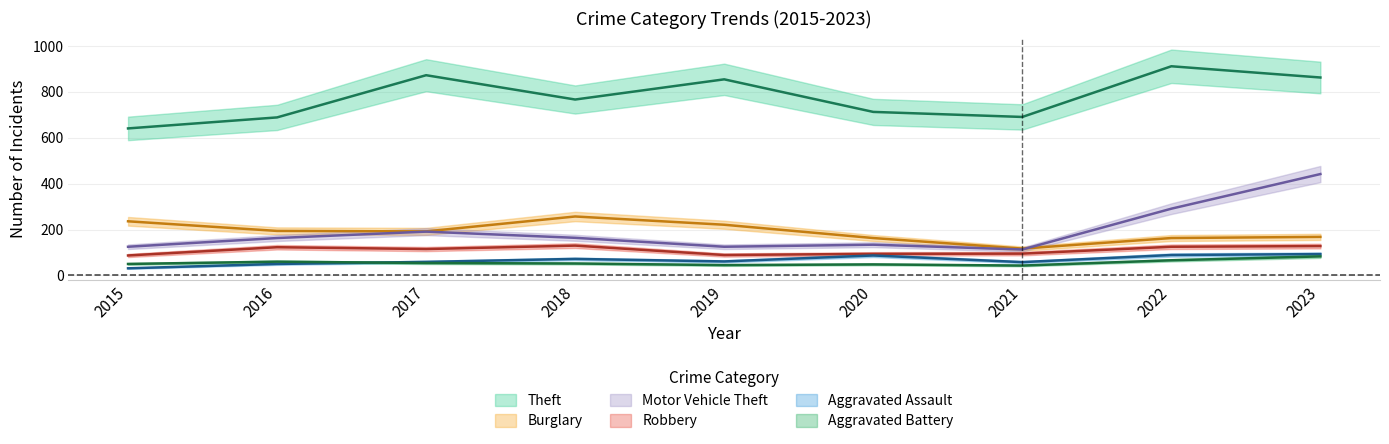

Reading left to right, what are all the values shown in this chart?

Theft: 641	689	873	767	855	713	691	912	863
Burglary: 236	194	192	257	221	163	117	163	168
Motor Vehicle Theft: 125	163	191	164	125	134	113	291	442
Robbery: 87	123	115	130	89	94	95	125	128
Aggravated Assault: 31	50	59	72	61	87	58	89	93
Aggravated Battery: 50	60	54	52	45	48	43	66	83